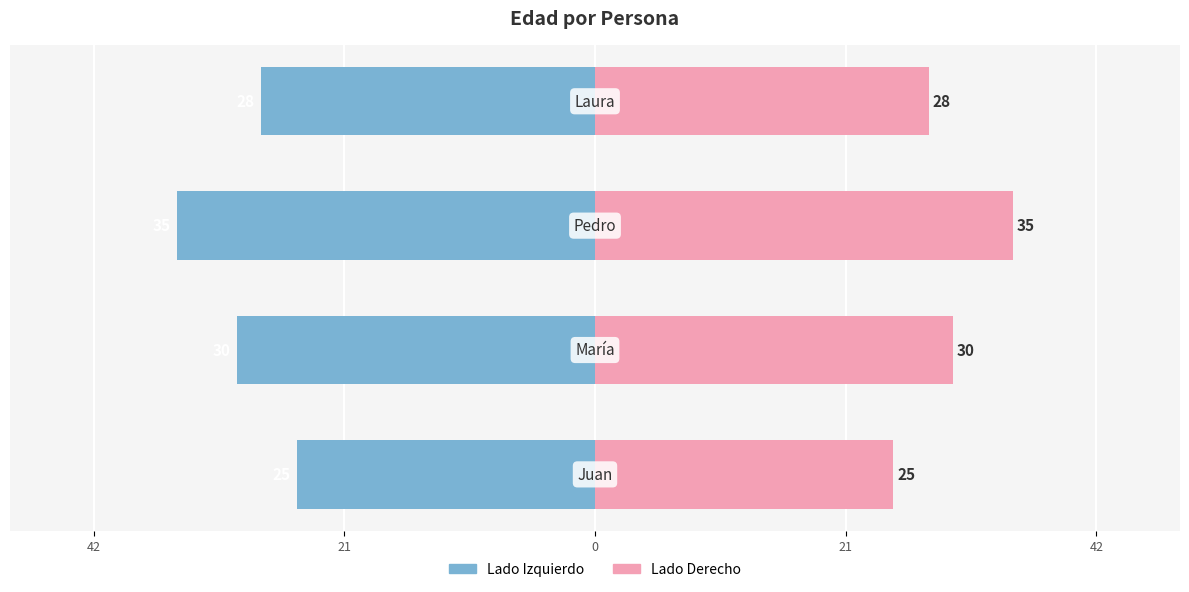

How many groups of bars are there?

4